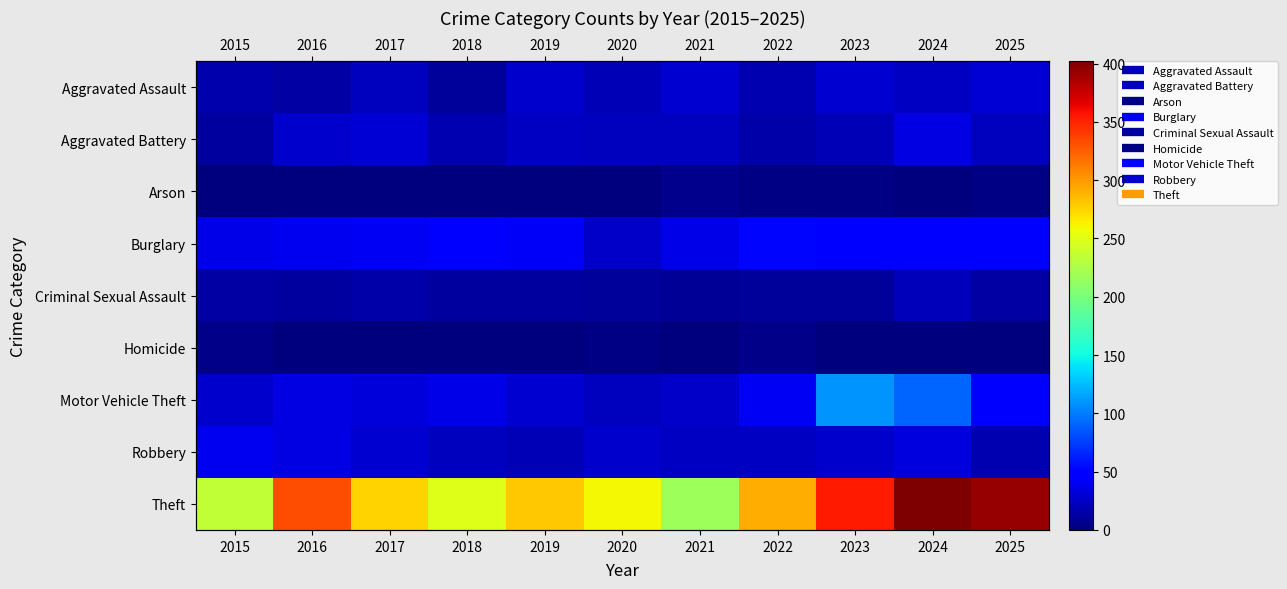

What is the maximum value for Homicide?

4